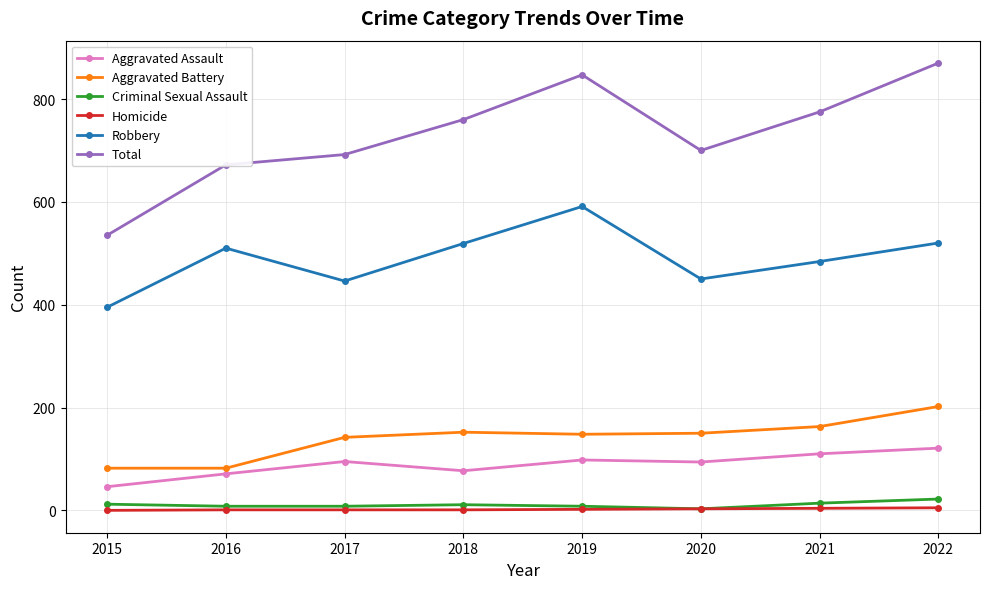

What is the difference between the highest and lowest values at 2019?

845